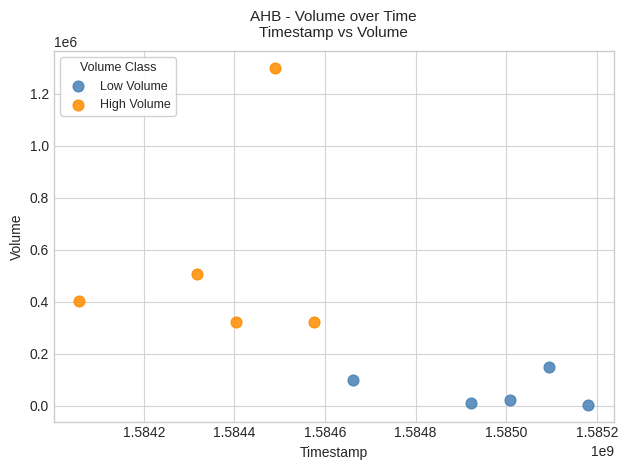

Which series has the largest Y range (max minus min)?

High Volume